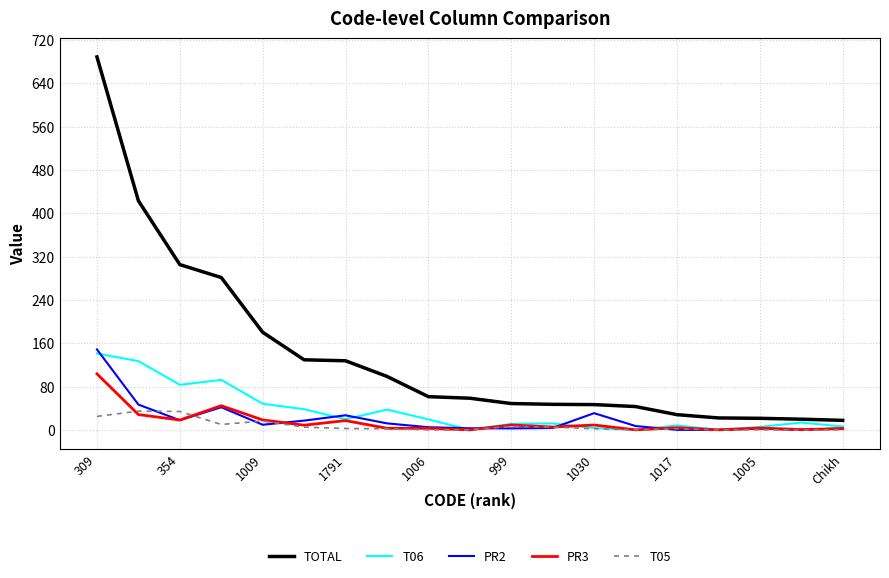

What is the maximum value shown in the chart?

688.9